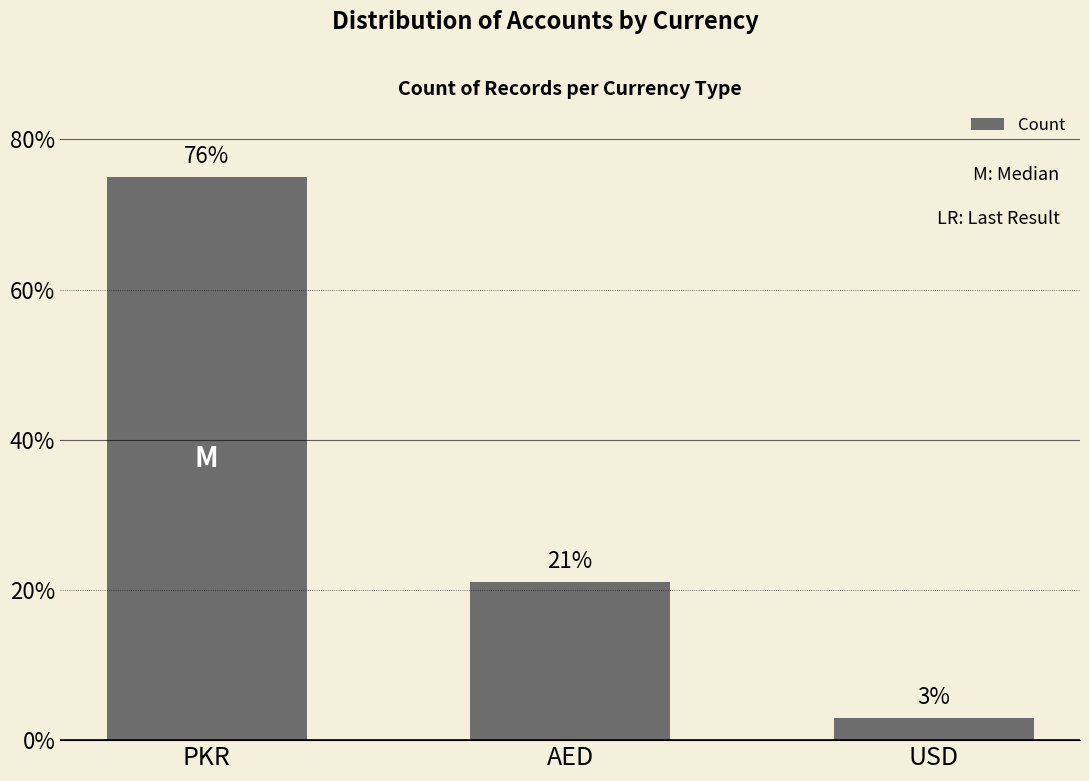

Is it true that the value at PKR is 75?

True